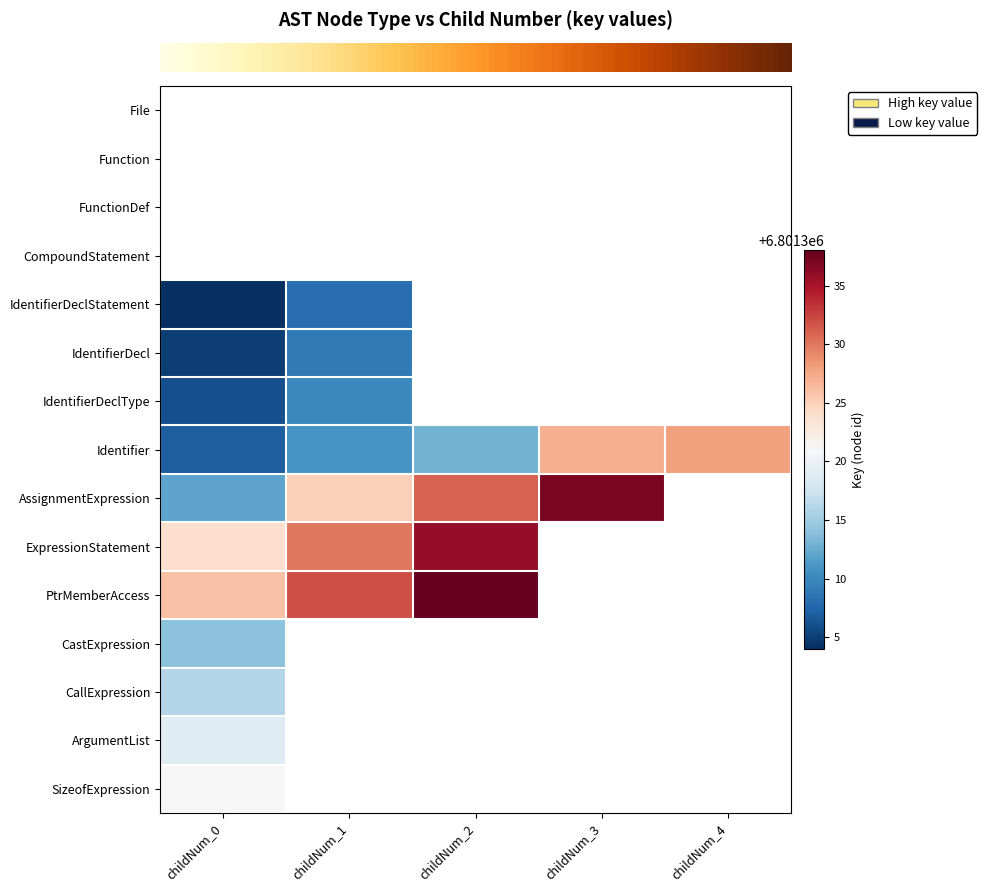

How many distinct data groups are displayed?

15